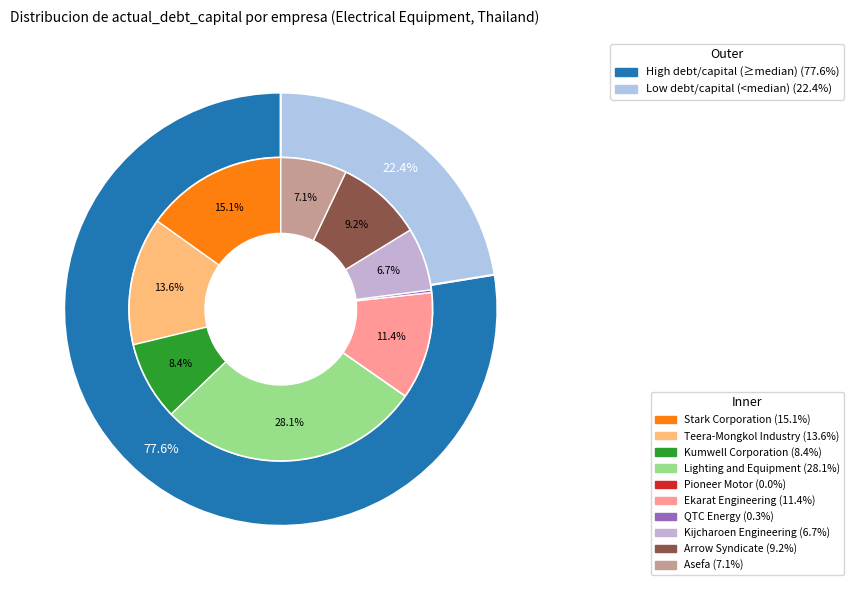

Is there any slice that represents more than half of the pie?

No